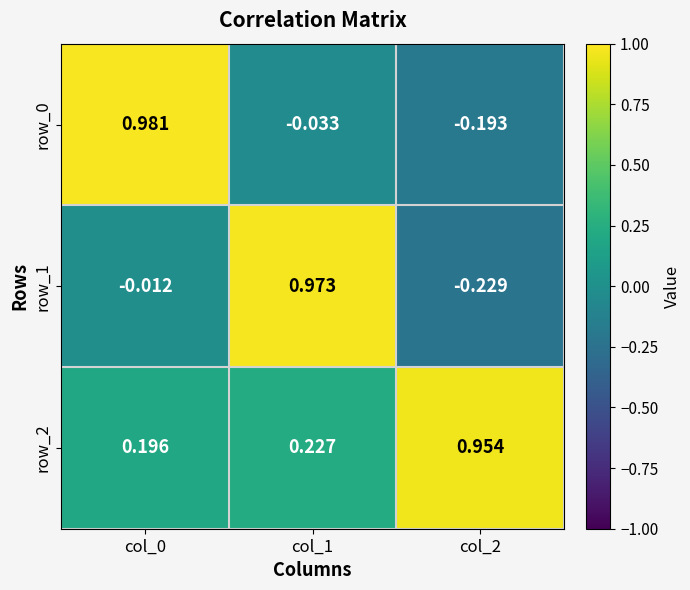

How many values in the row_0 series are below 0?

2